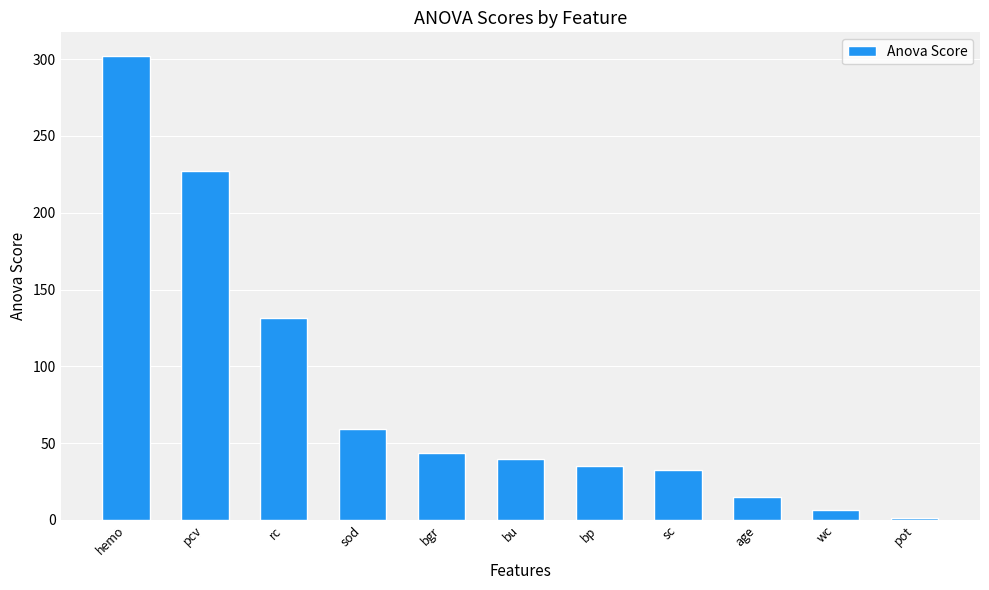

Read the value at bu.

39.8